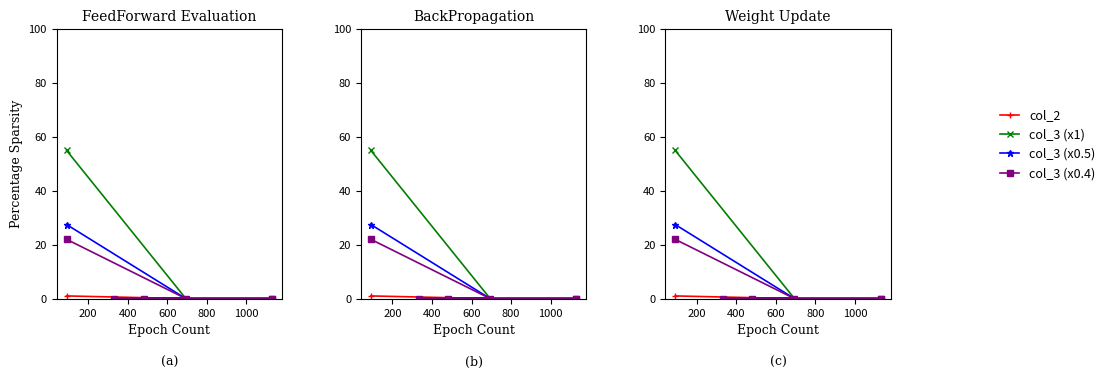

The col_3 (x0.4) series shows 0.0 at 800. True or false?

True